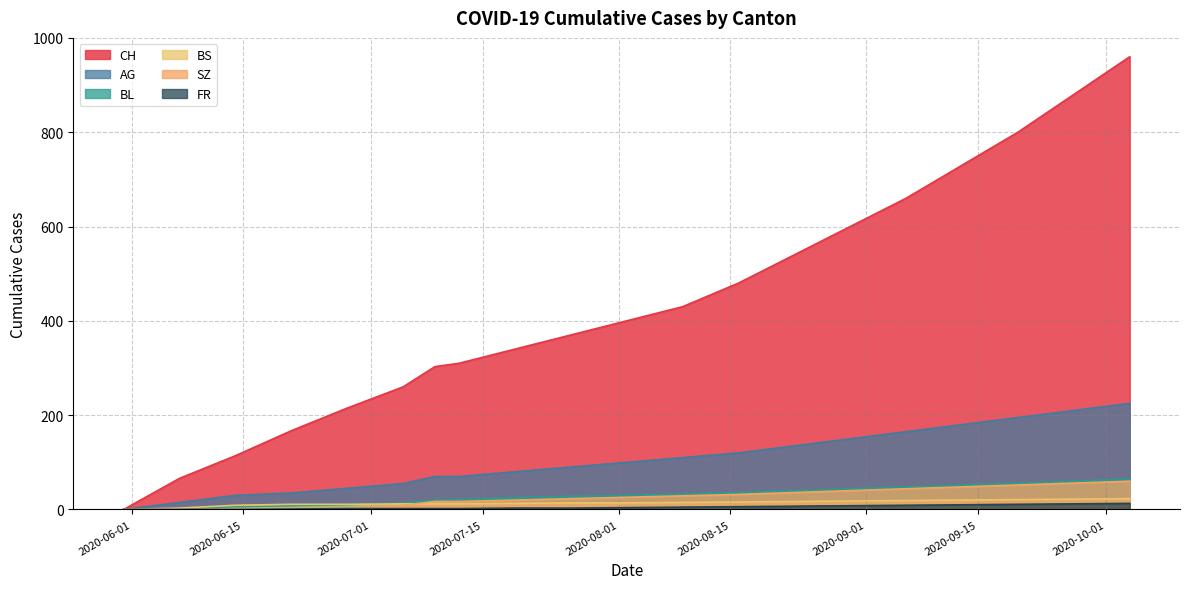

Which has a higher value, 2020-10-11 or 2020-06-28?

2020-10-11